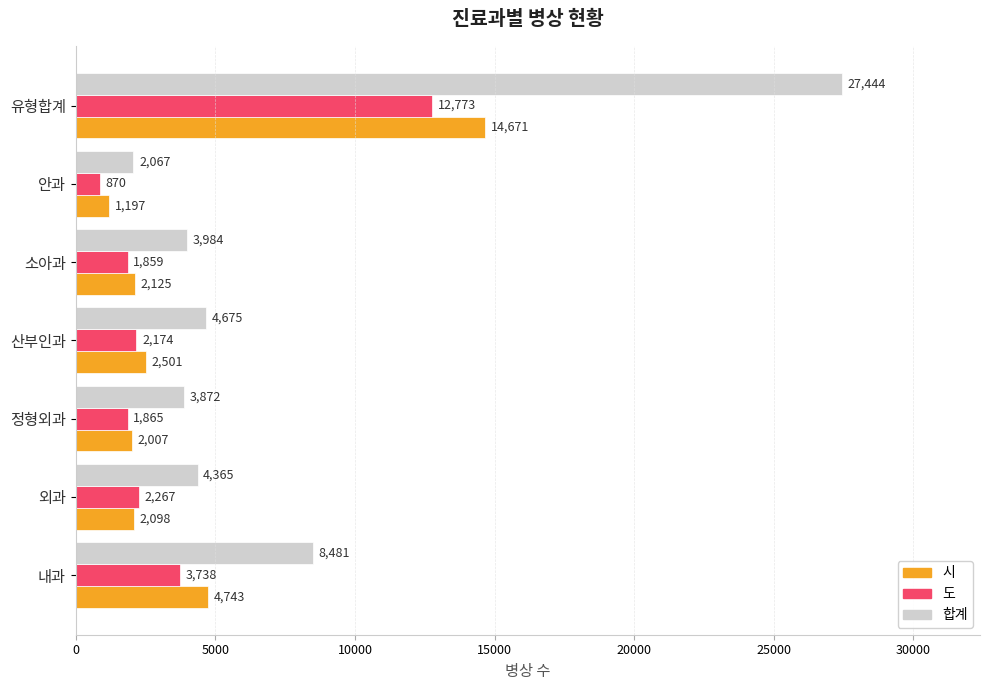

What is the difference between the maximum and minimum values in the 합계 series?

25377